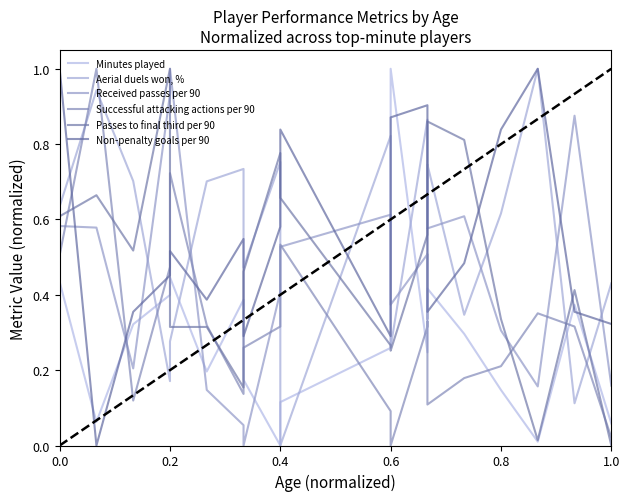

Where is Non-penalty goals per 90 nearest to the value 0?

0.2